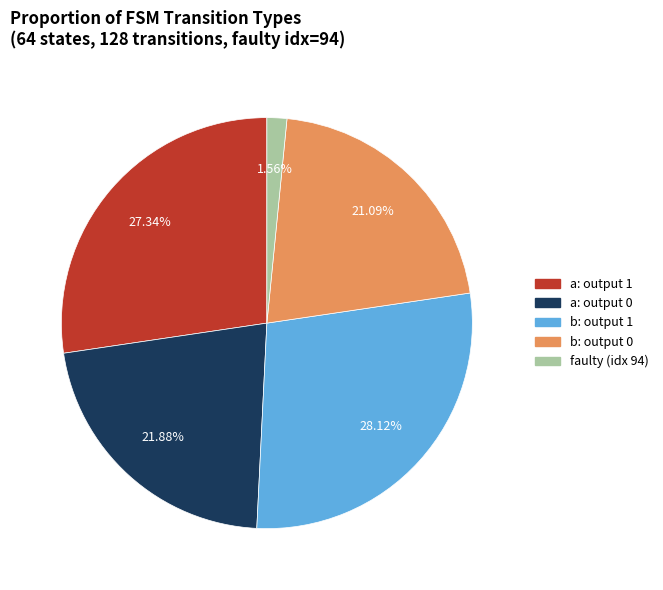

Approximately how many times larger is the value at b: output 1 compared to faulty (idx 94)?

18.0